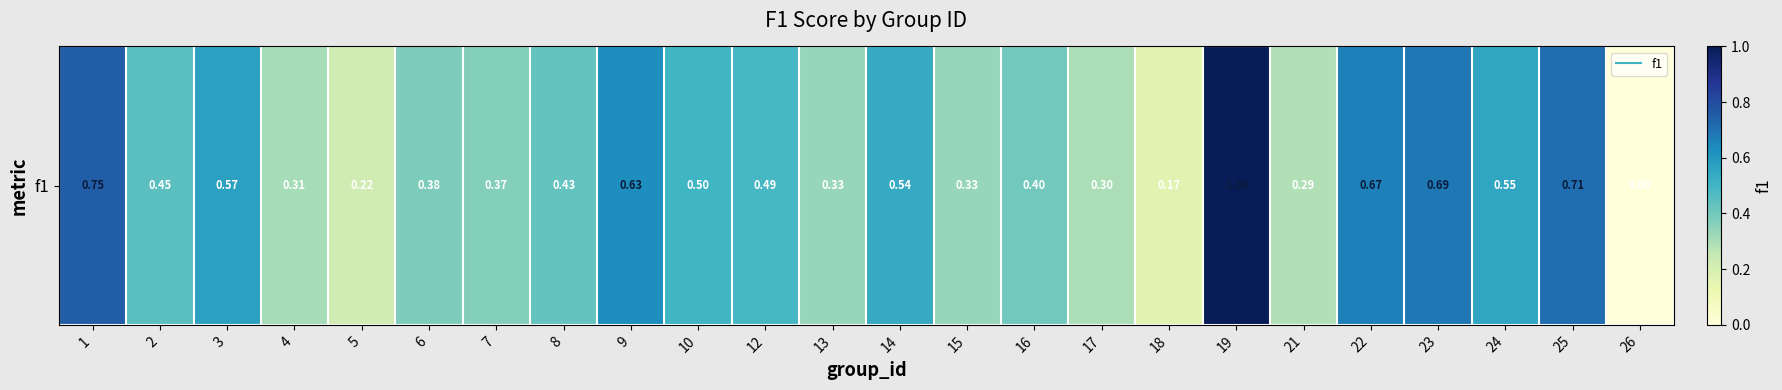

Is it true that the value at 14 is 0.2?

False